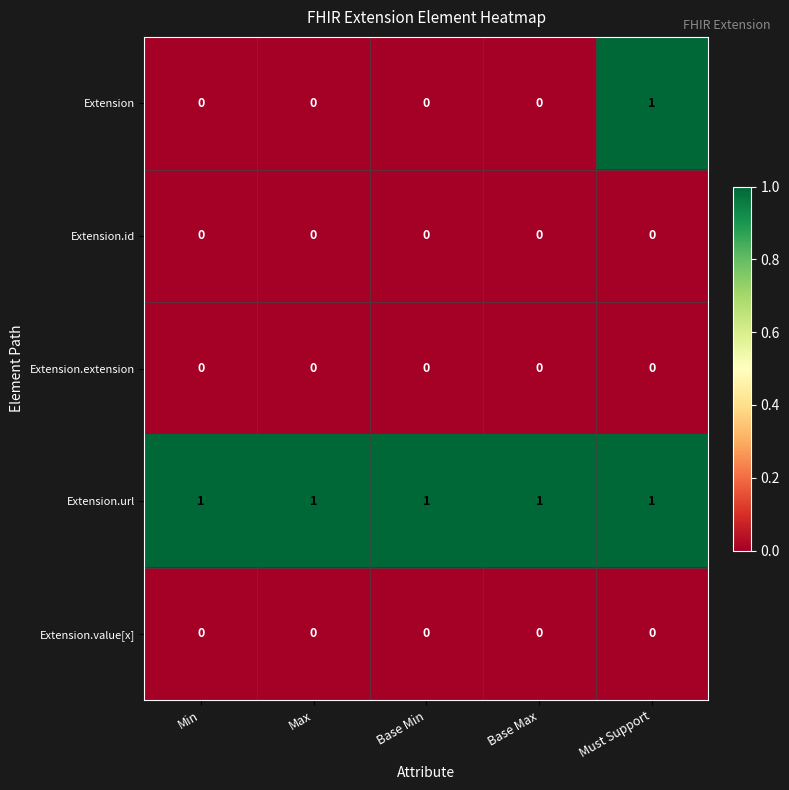

Is it true that Extension.url equals 1 at Must Support?

True